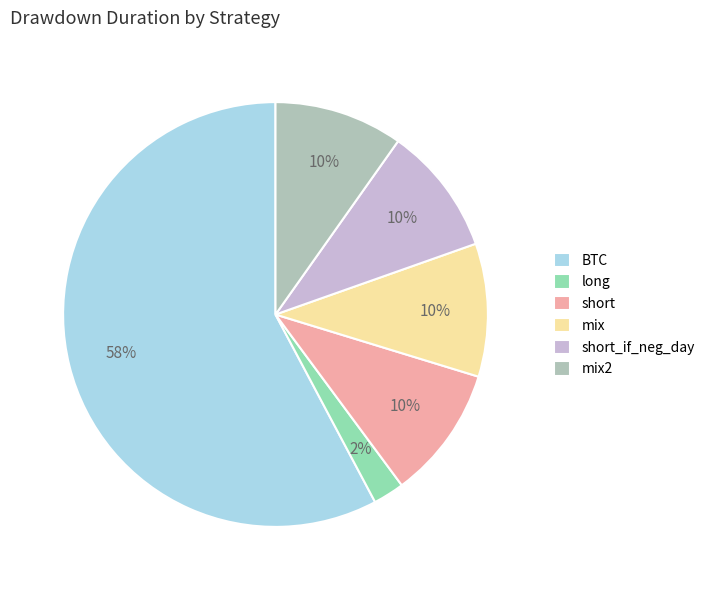

What percentage is the mix2 slice, to the nearest percent?

10%